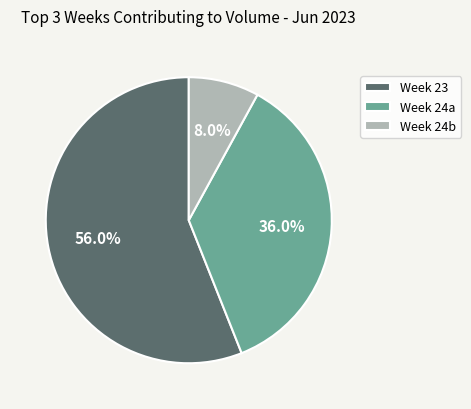

Between Week 23 and Week 24b, which is larger?

Week 23